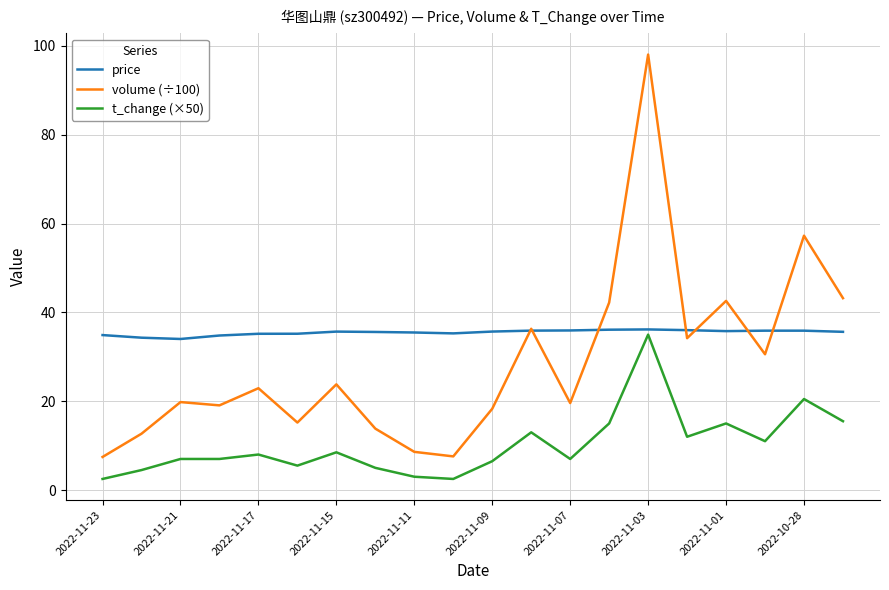

Which series has the largest total across all categories?

price